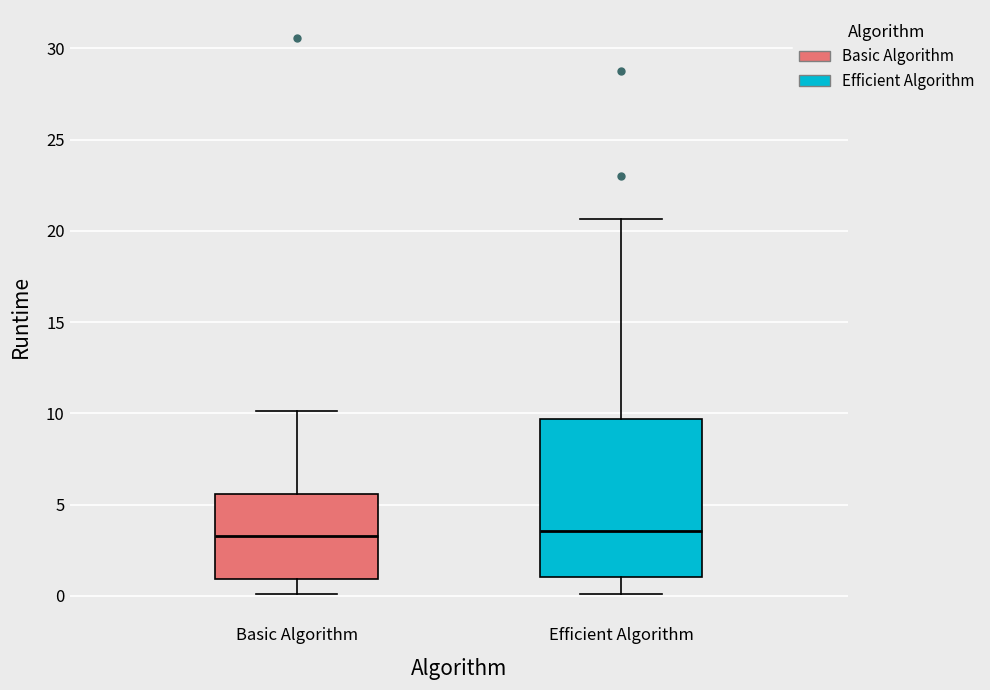

Reading left to right, read every box against the y-axis: the position of its median line, the range the box covers, and the ends of its whiskers. The values are not printed on the chart, so give them approximately, as read against the axis.

Basic Algorithm: median 3.5, box 1.0 to 5.5, whiskers 0.0 to 10.0
Efficient Algorithm: median 3.5, box 1.0 to 9.5, whiskers 0.0 to 20.5